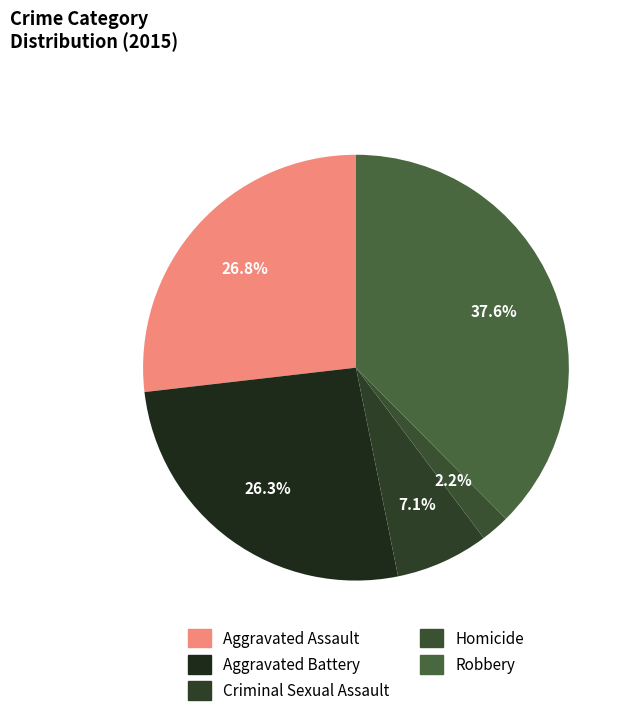

How many slices are in this pie chart?

5